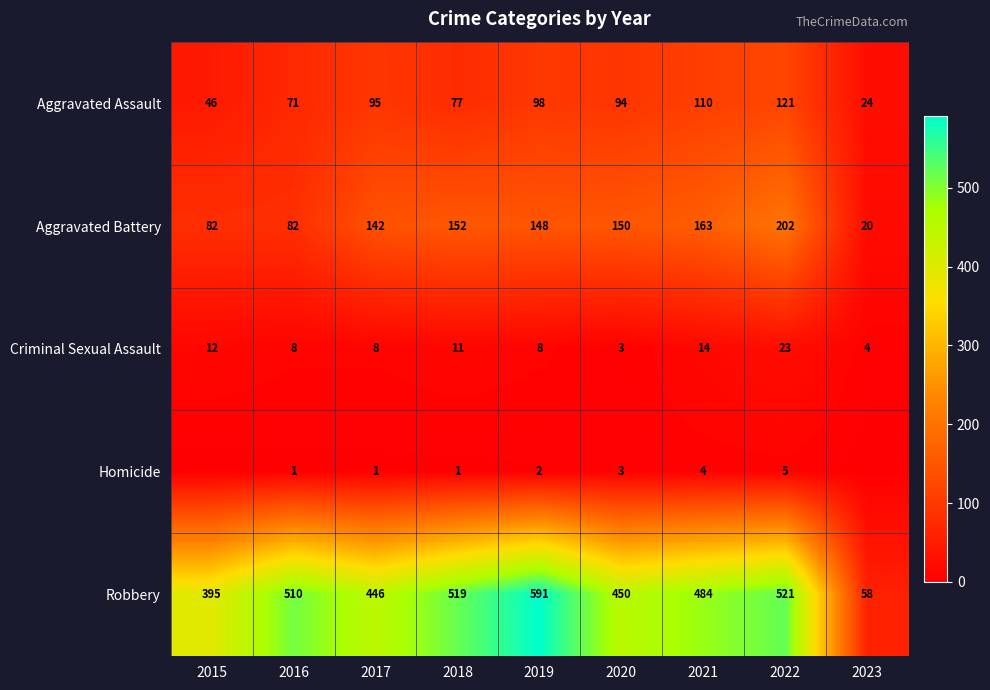

What is the lowest value of the Aggravated Assault series?

24